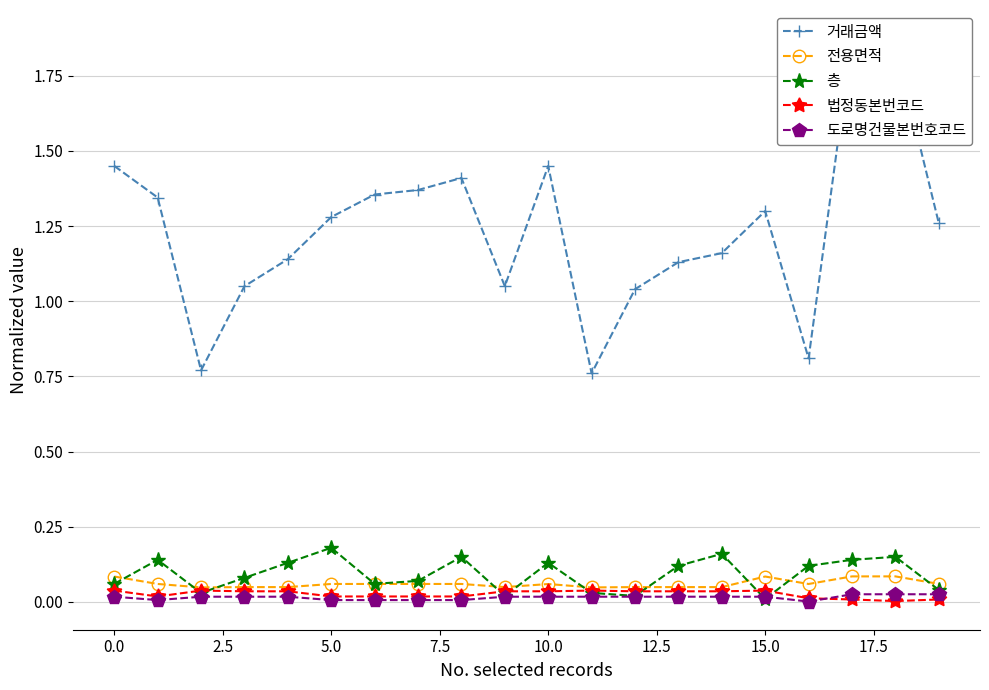

True or false: 전용면적 has more than 1 points higher than both neighbors.

True